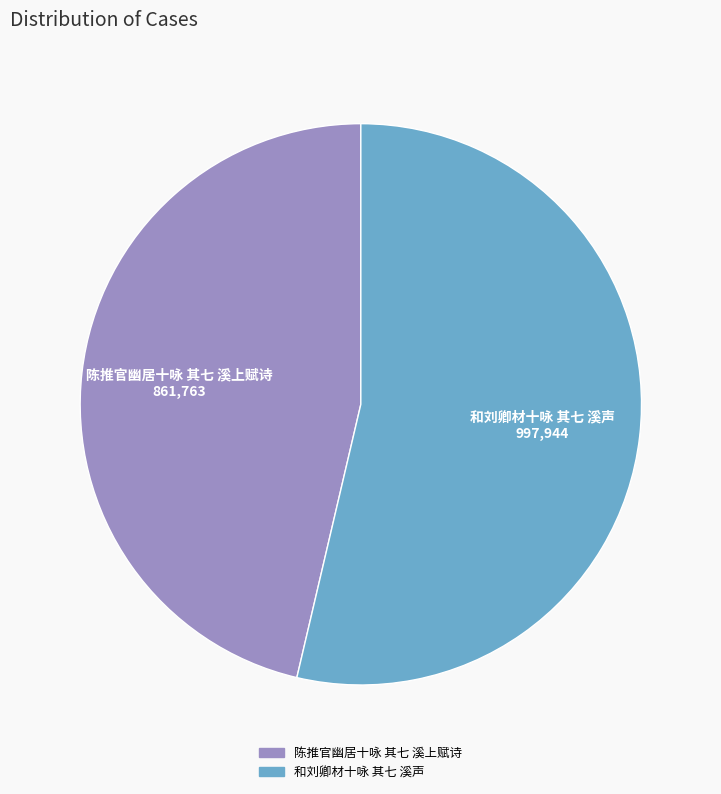

Do 陈推官幽居十咏 其七 溪上赋诗 and 和刘卿材十咏 其七 溪声 together represent more than half of the pie?

Yes